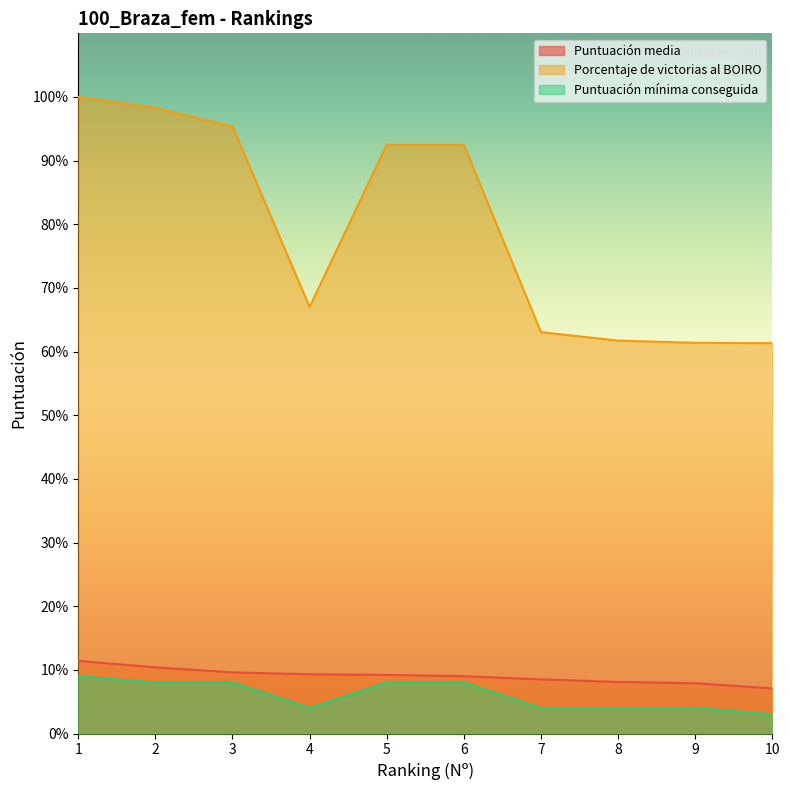

Which series has the largest range (max minus min)?

Porcentaje de victorias al BOIRO